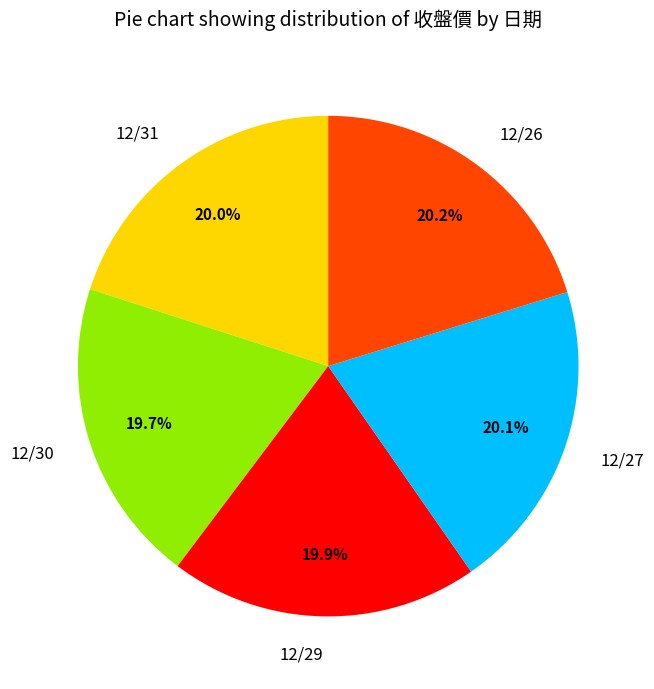

To the nearest percent, what portion does 12/26 represent?

20%